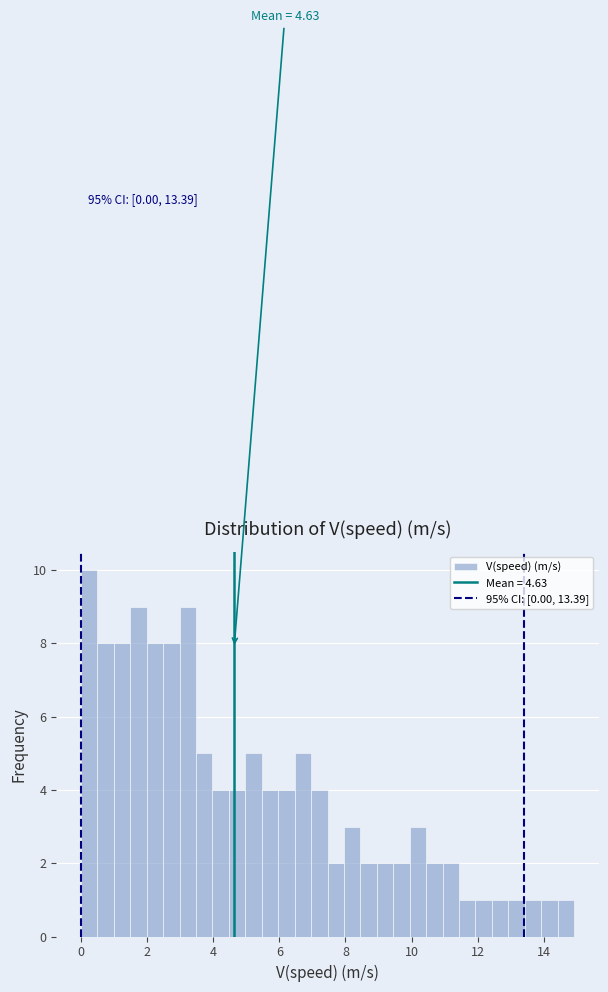

Around what value on the x-axis is the tallest bar? Give the approximate position of its centre, as read against the axis.

0.2